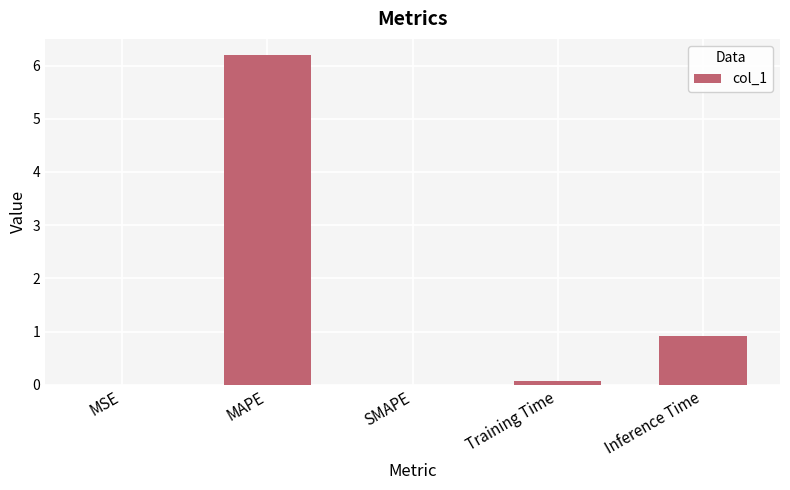

At which label is the value closest to 3?

Inference Time